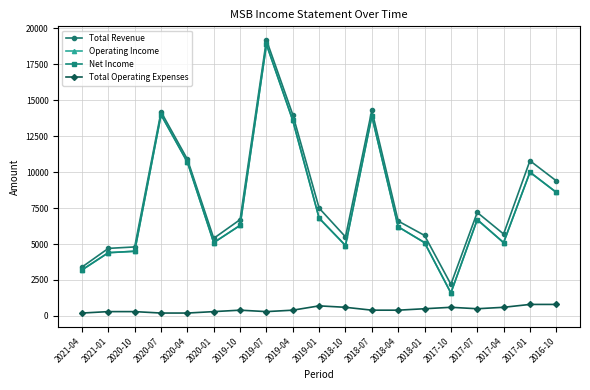

Is it true that Total Operating Expenses equals 122 at 2021-04?

False